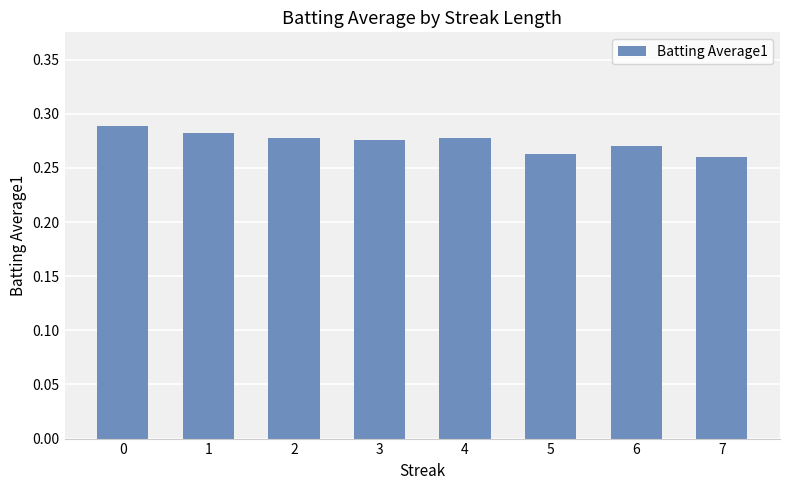

Count the values in the range 0 to 1.

8